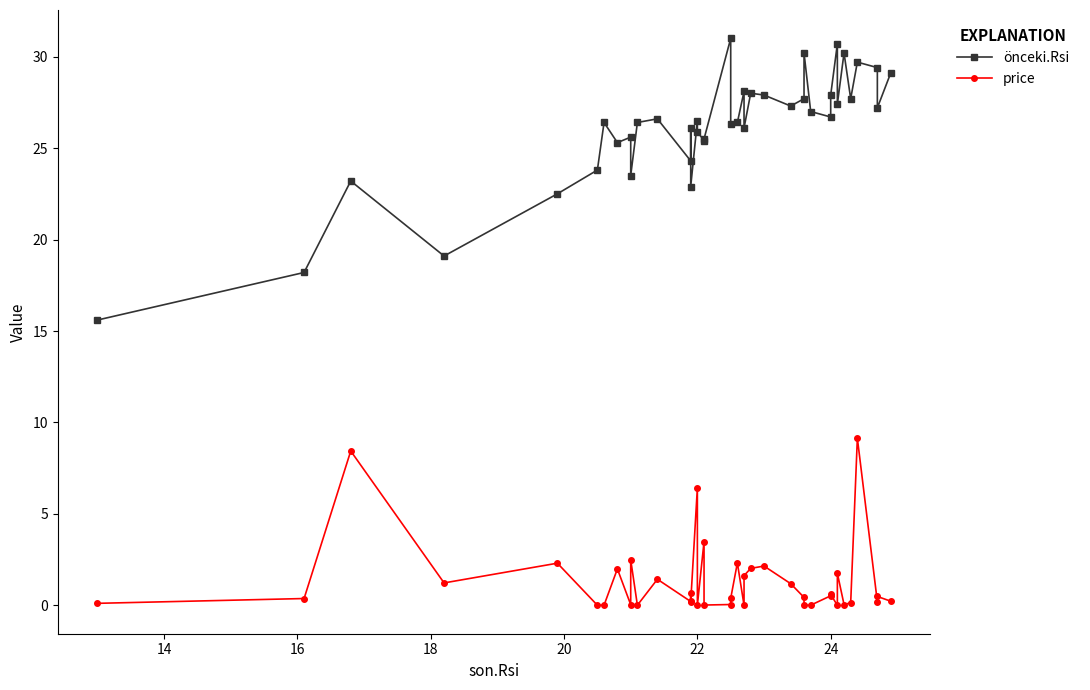

What is the value of the price point at the 28th from the left?

0.4